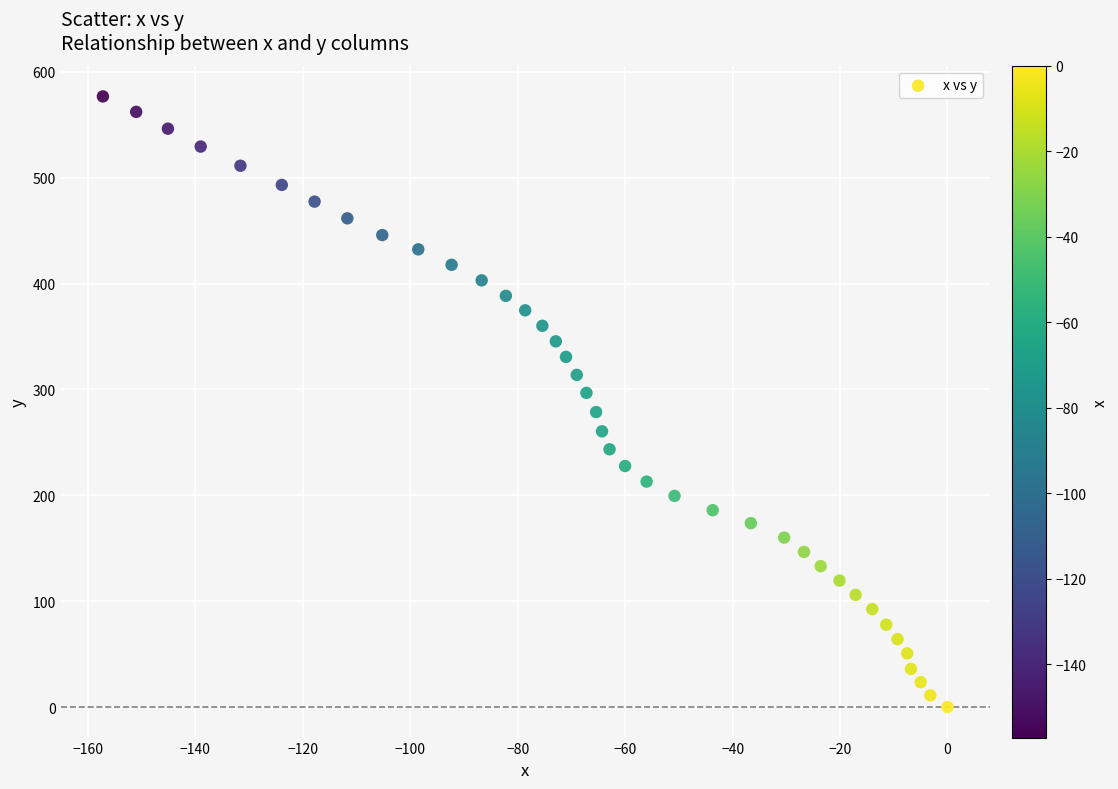

What is the range of Y values (max minus min)?

576.9